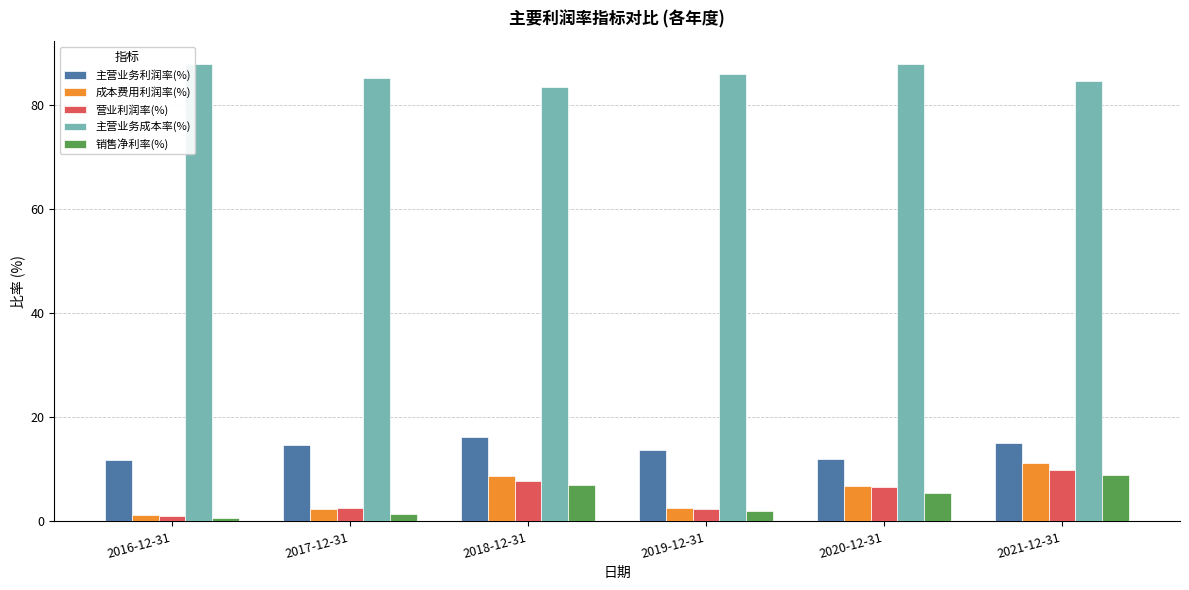

What position from the left is 2021-12-31?

6